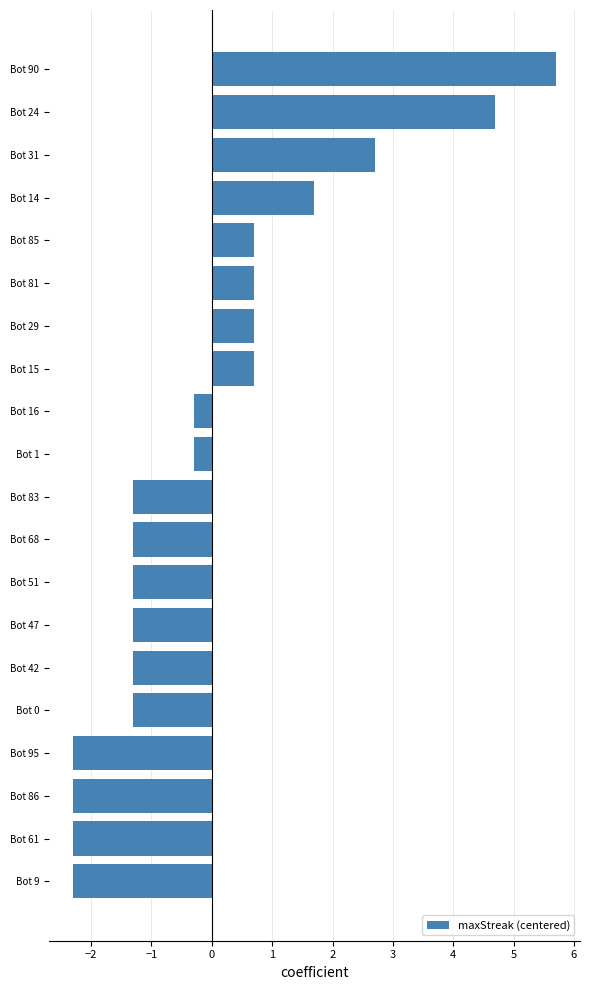

What is the label of the 7th bar from the bottom?

Bot 47